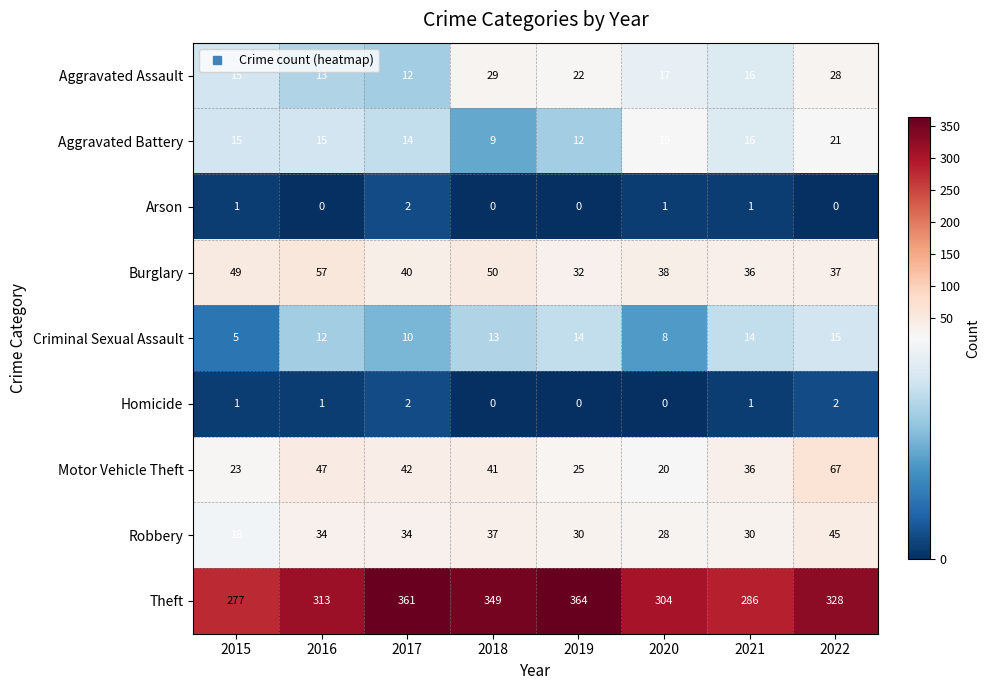

How many Homicide values are between 0 and 2?

8